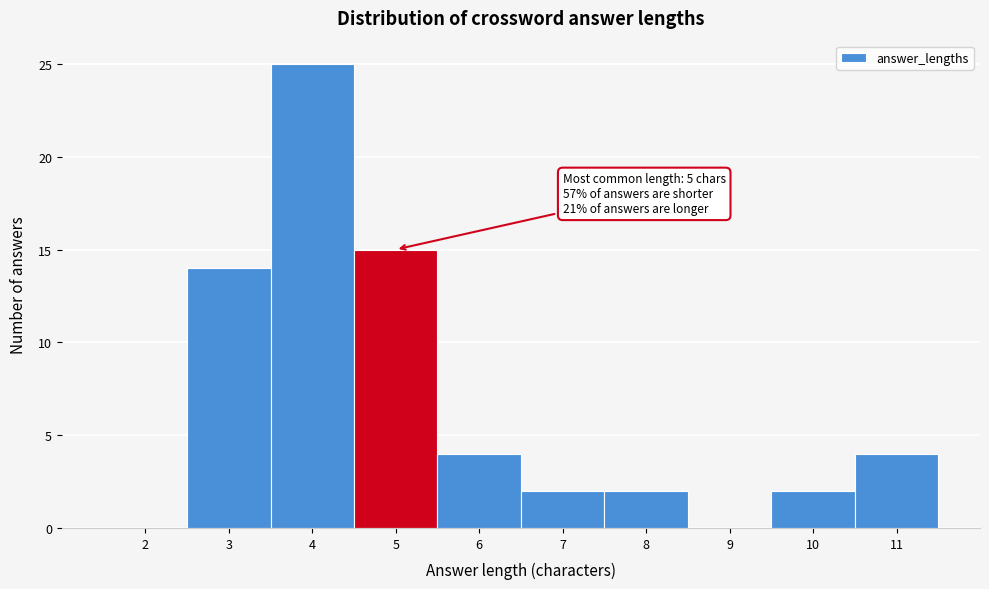

Reading left to right, extract all data points from this chart.

2=0	3=14	4=25	5=15	6=4	7=2	8=2	9=0	10=2	11=4